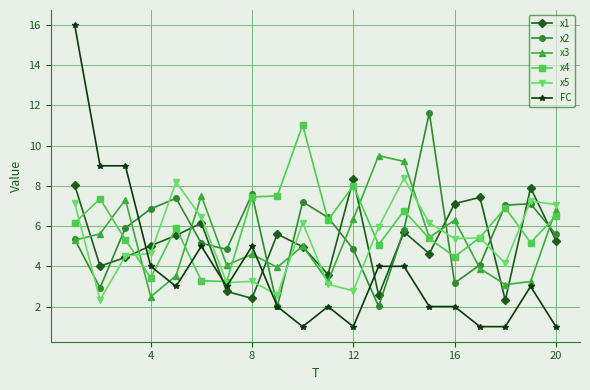

Is this an area chart (filled region under the line)?

No